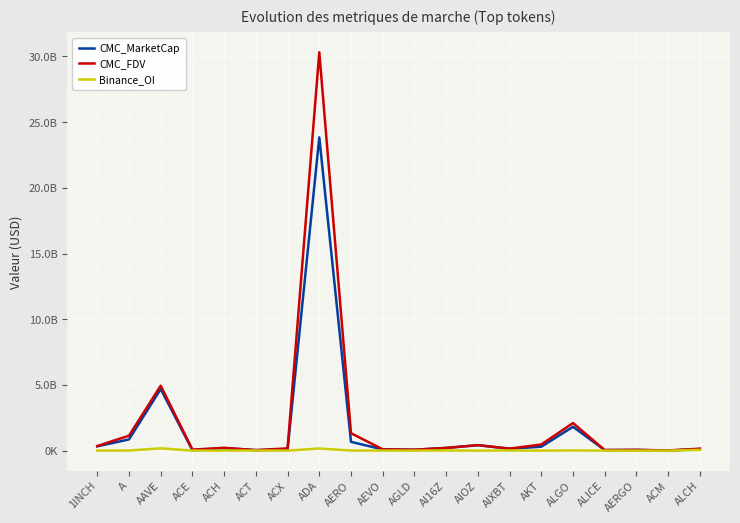

Which series changed the most between ACT and ACX?

CMC_FDV